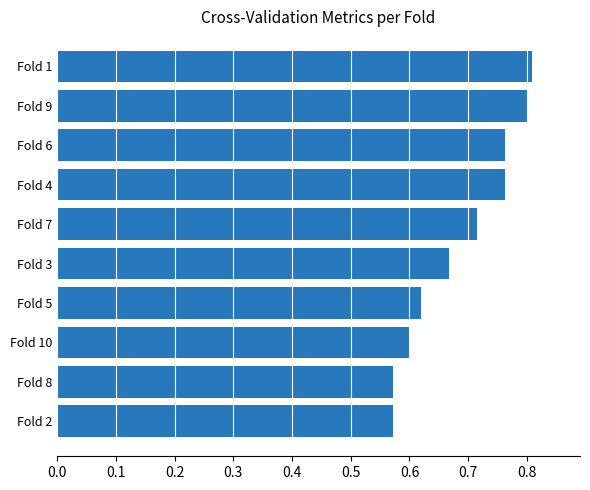

Are the bars grouped side by side (vs. stacked)?

No